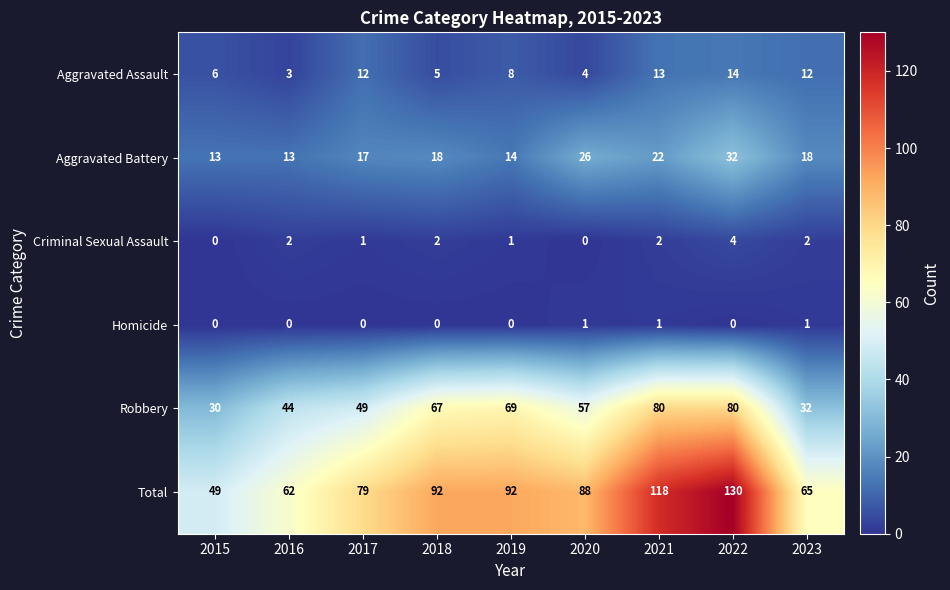

Rank the series at 2020 from highest to lowest value.

Total, Robbery, Aggravated Battery, Aggravated Assault, Homicide, Criminal Sexual Assault